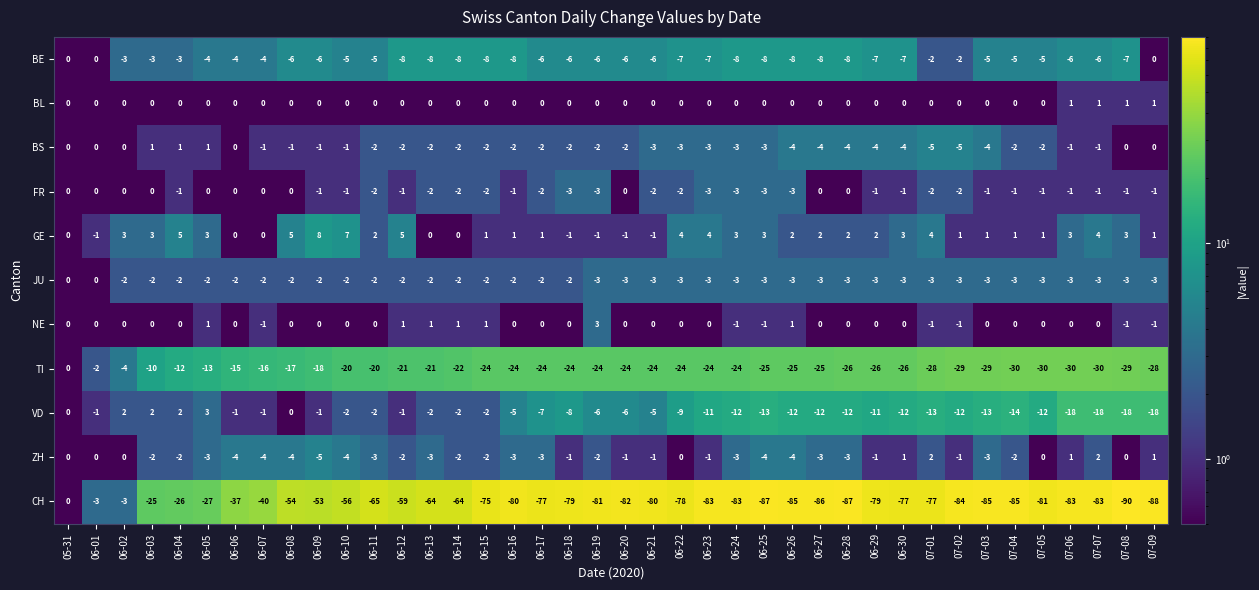

How many FR values are between -2 and 0?

34